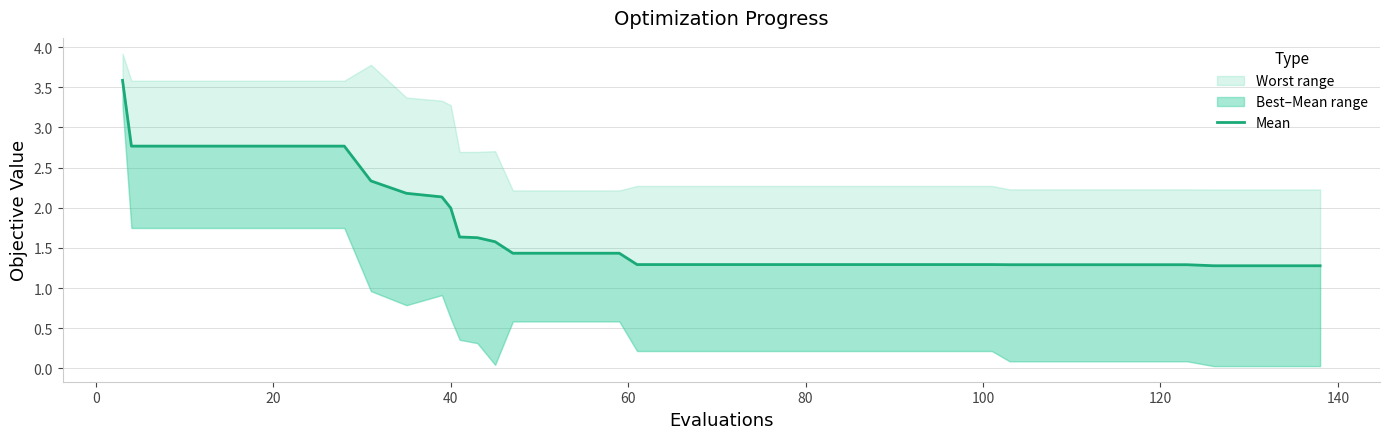

What is the greatest value displayed?

3.6